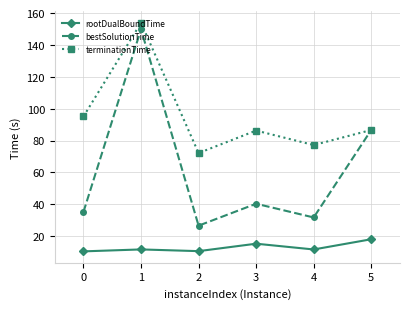

What are all the series names shown in the legend?

rootDualBoundTime, bestSolutionTime, terminationTime